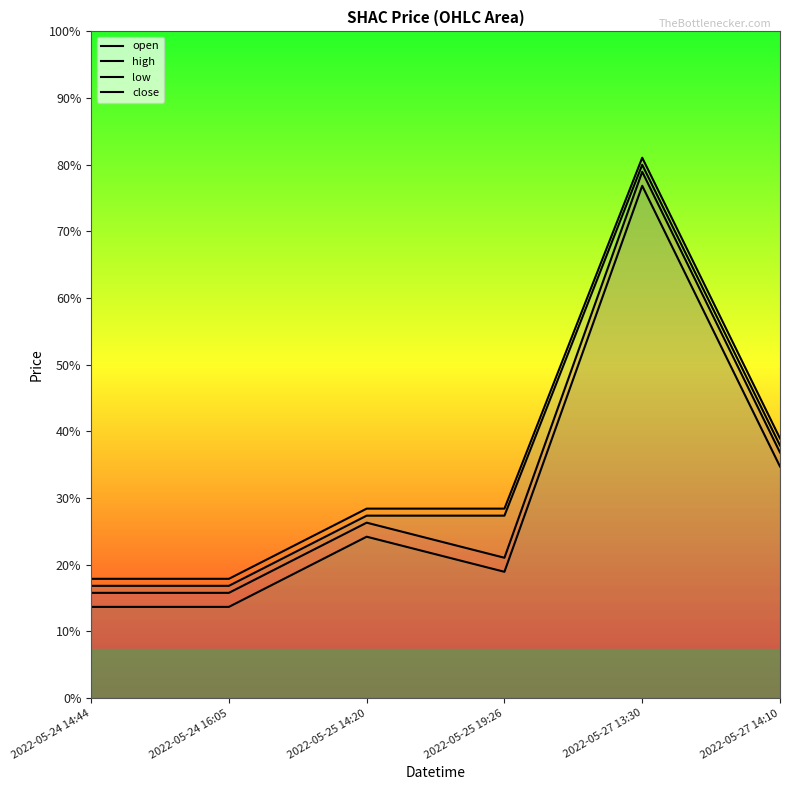

True or false: open and low intersect in this chart.

False